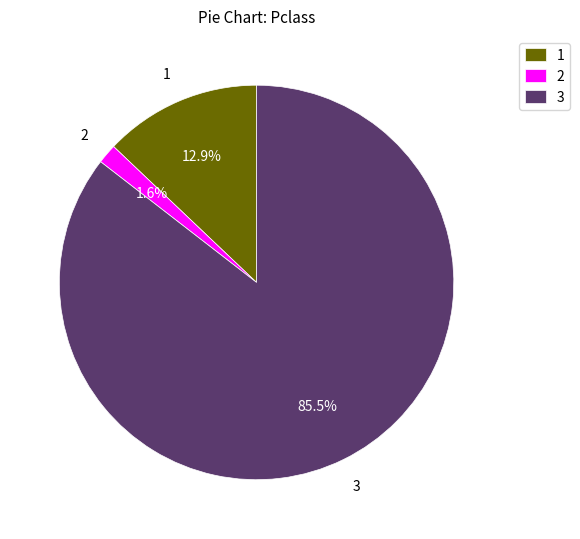

Rank the categories by value from lowest to highest.

2, 1, 3